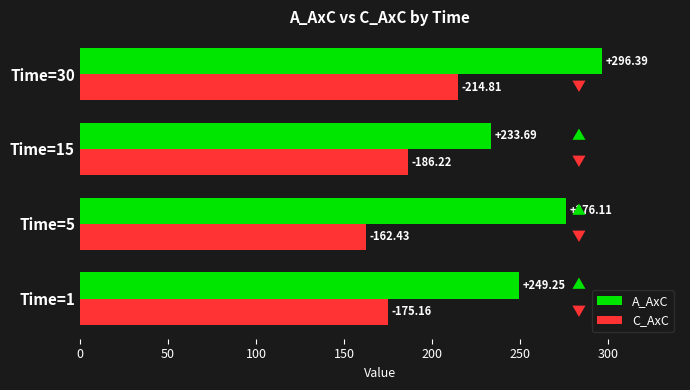

Rank the series by their average value, from highest to lowest.

A_AxC, C_AxC